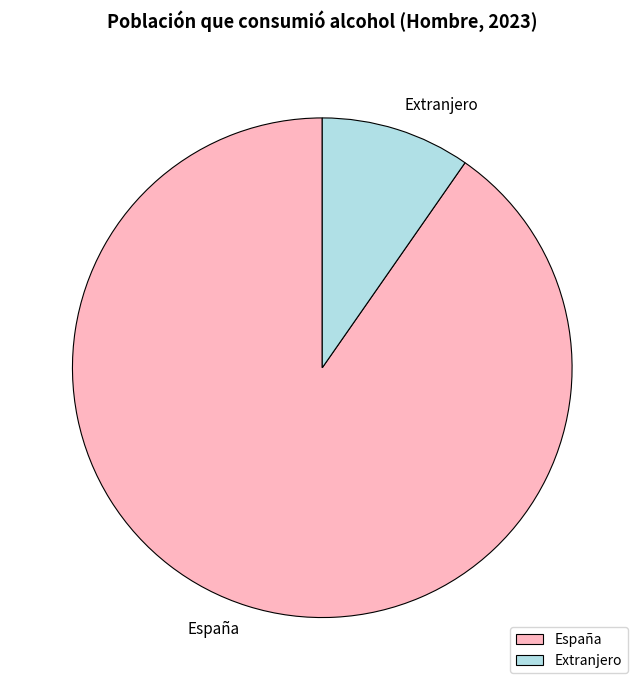

What is the largest slice in the pie chart?

España